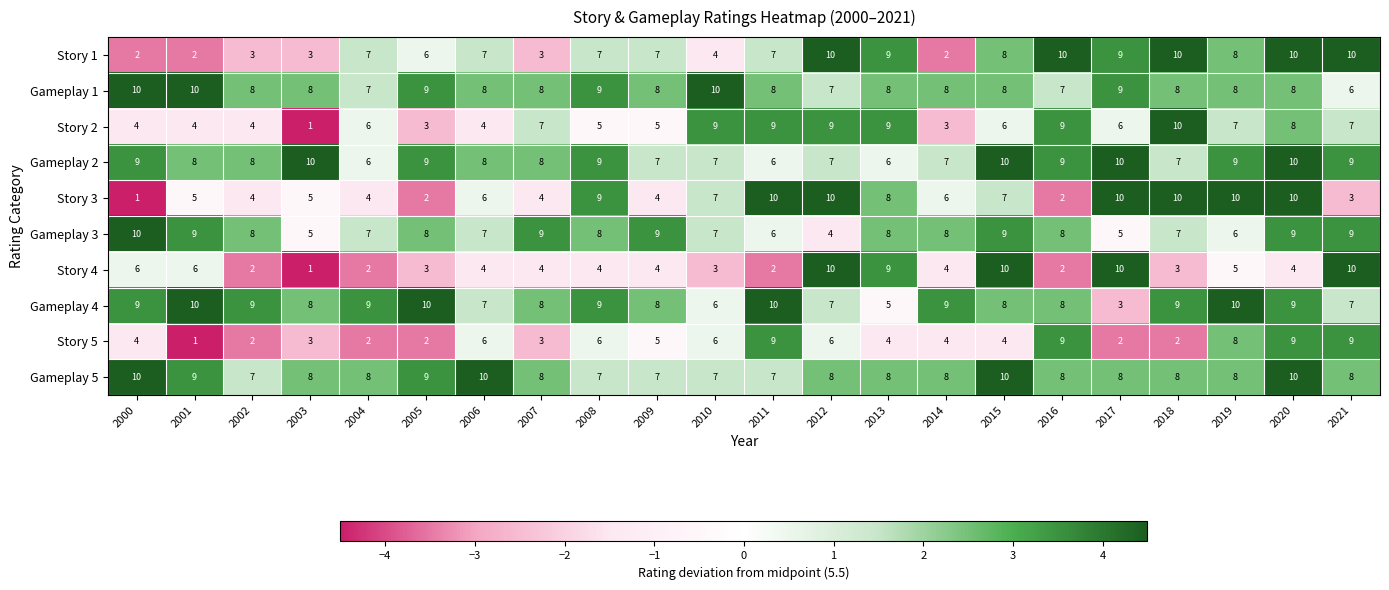

What is the difference between the highest and lowest values at 2012?

6